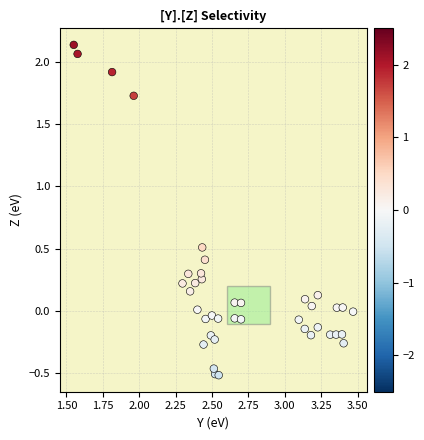

What is the range of X values (max minus min)?

1.9